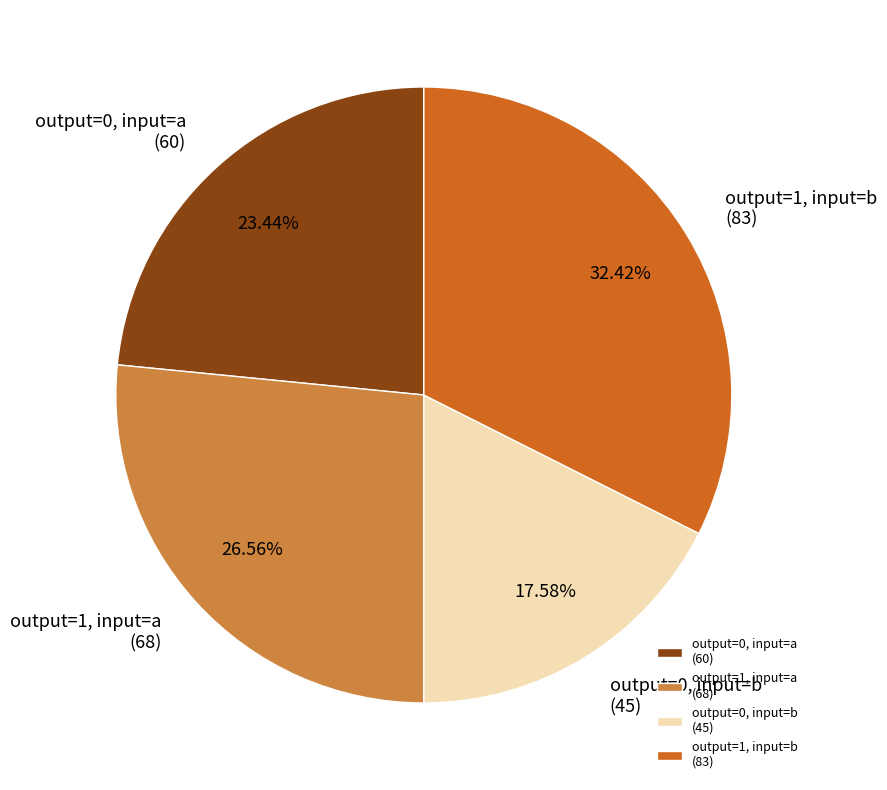

Which has a higher value, output=0, input=b (45) or output=1, input=b (83)?

output=1, input=b (83)